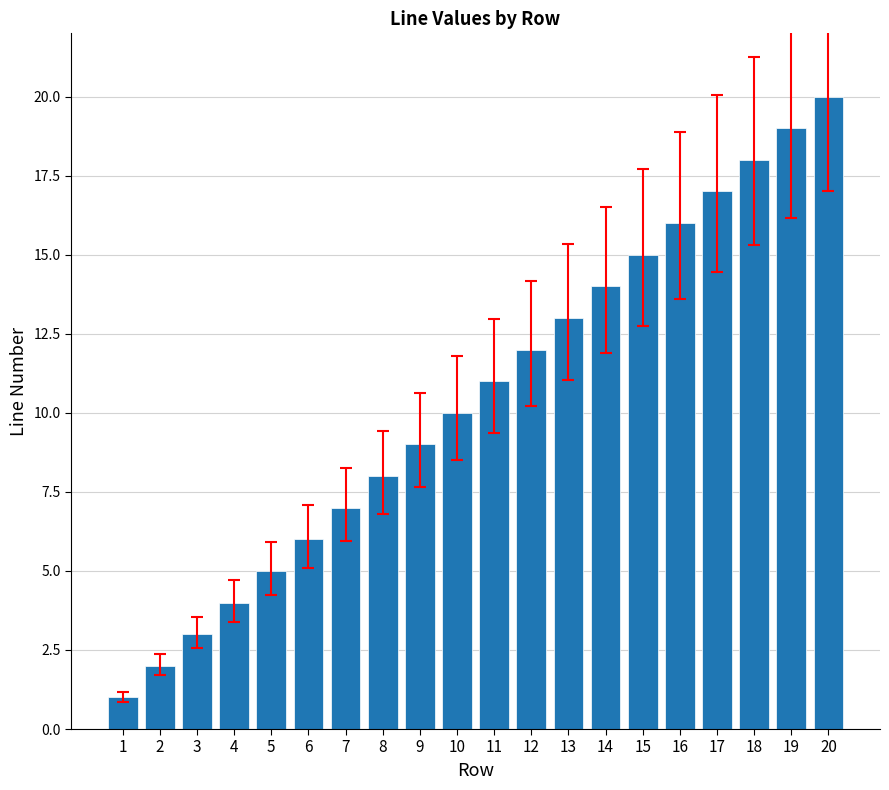

Reading left to right, list all the values displayed in this chart.

1=1	2=2	3=3	4=4	5=5	6=6	7=7	8=8	9=9	10=10	11=11	12=12	13=13	14=14	15=15	16=16	17=17	18=18	19=19	20=20